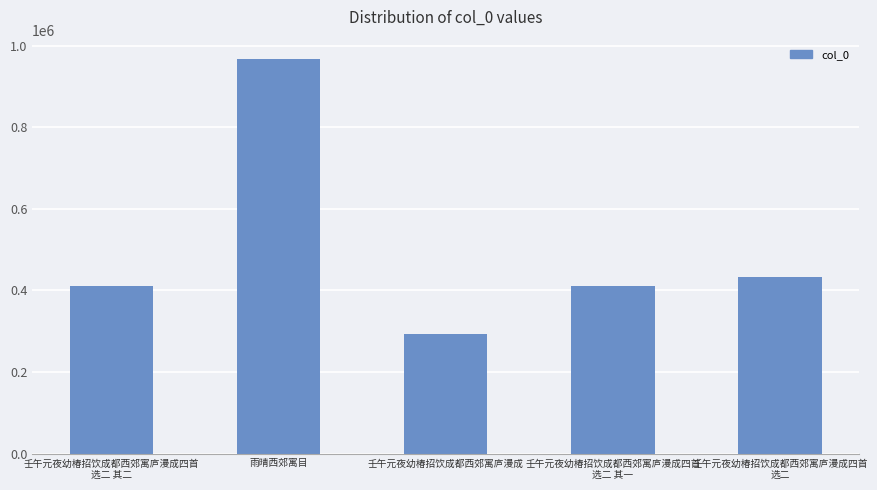

What is the ratio of the value at 壬午元夜幼椿招饮成都西郊寓庐漫成四首
选二 to the value at 壬午元夜幼椿招饮成都西郊寓庐漫成四首
选二 其一?

1.1